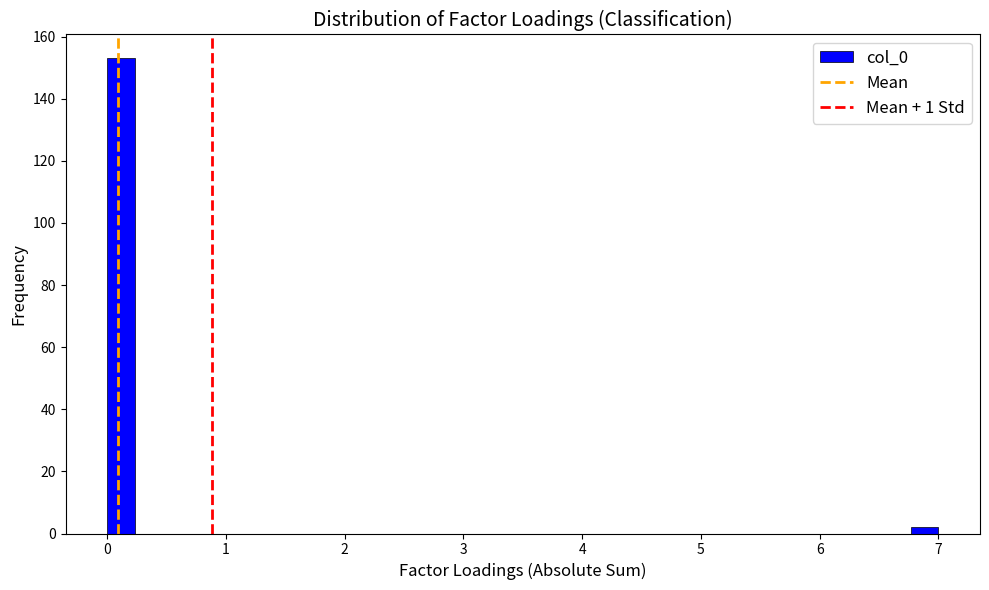

Read against the x-axis, roughly where is the centre of the tallest bar?

0.1